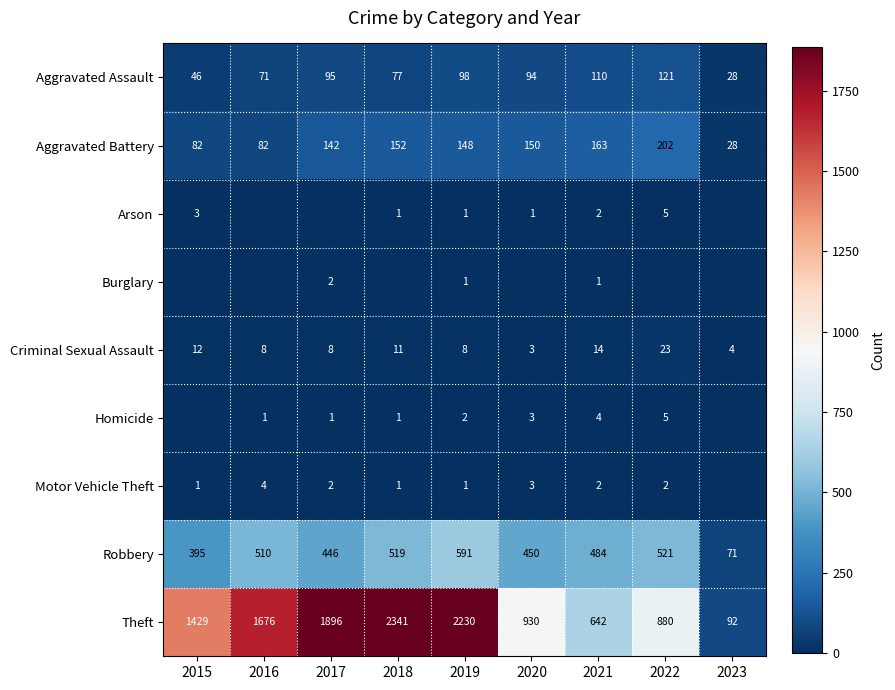

At which label does Robbery first exceed 484?

2016